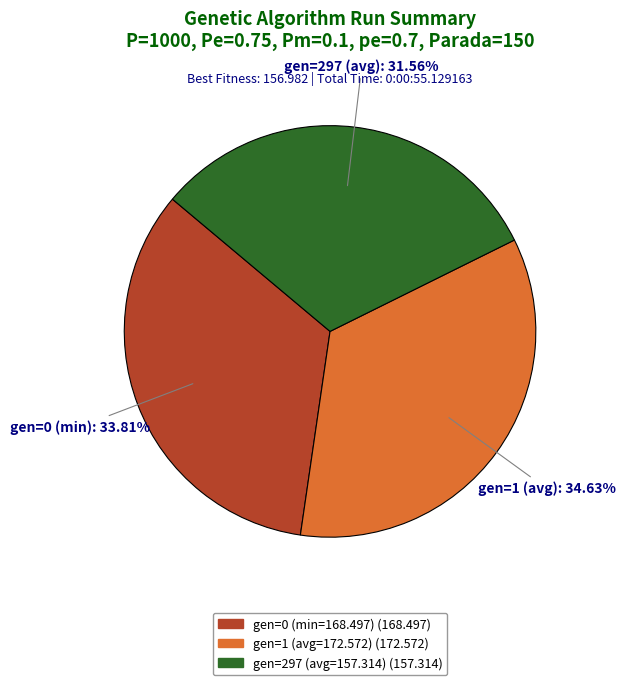

To the nearest percent, what portion does gen=297 (avg=157.314) represent?

32%